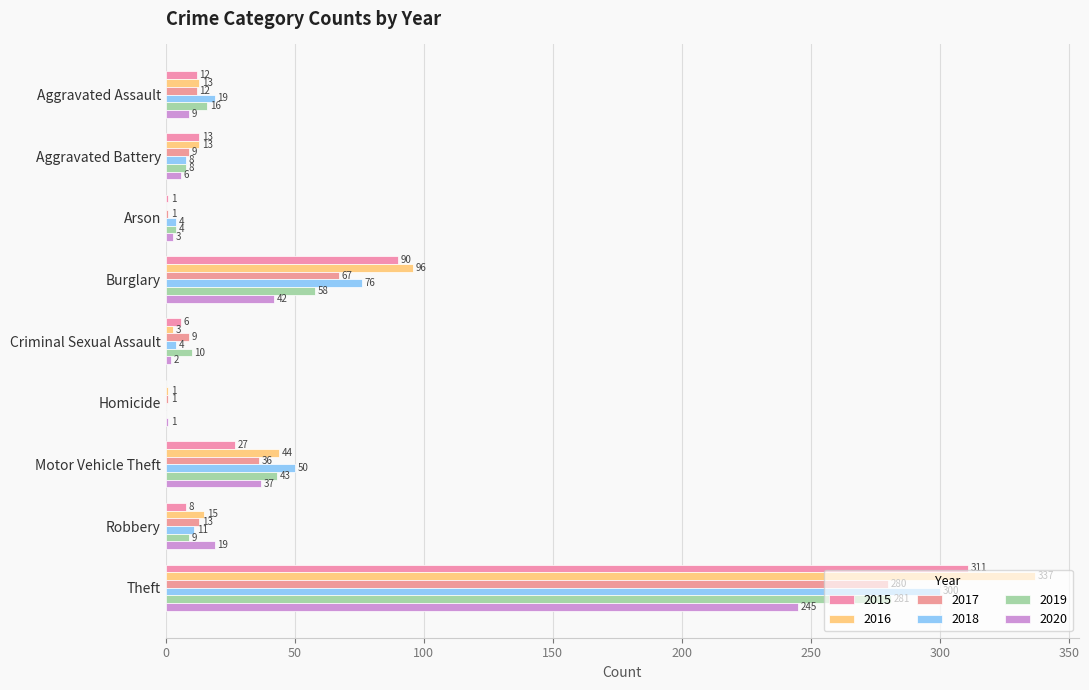

Which series has the largest range (max minus min)?

2016